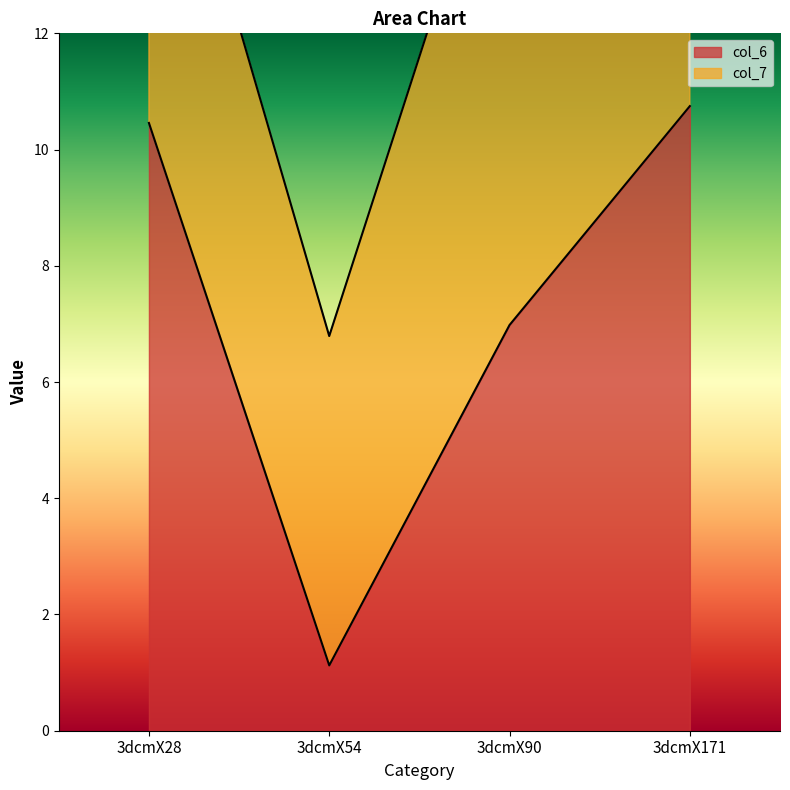

Where is the data nearest to the value 5?

3dcmX90